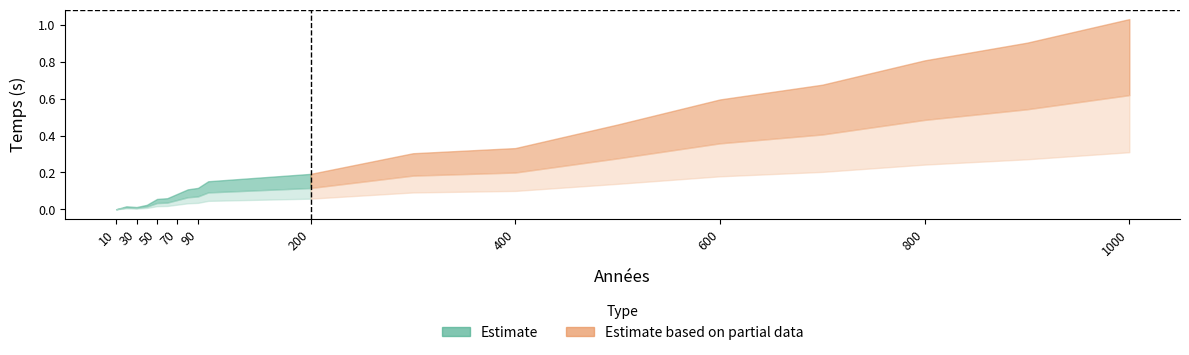

Reading left to right, list all the values displayed in this chart.

10=0.0	20=0.0	30=0.0	40=0.0	50=0.1	60=0.1	70=0.1	80=0.1	90=0.1	100=0.2	200=0.2	300=0.3	400=0.3	500=0.5	600=0.6	700=0.7	800=0.8	900=0.9	1000=1.0